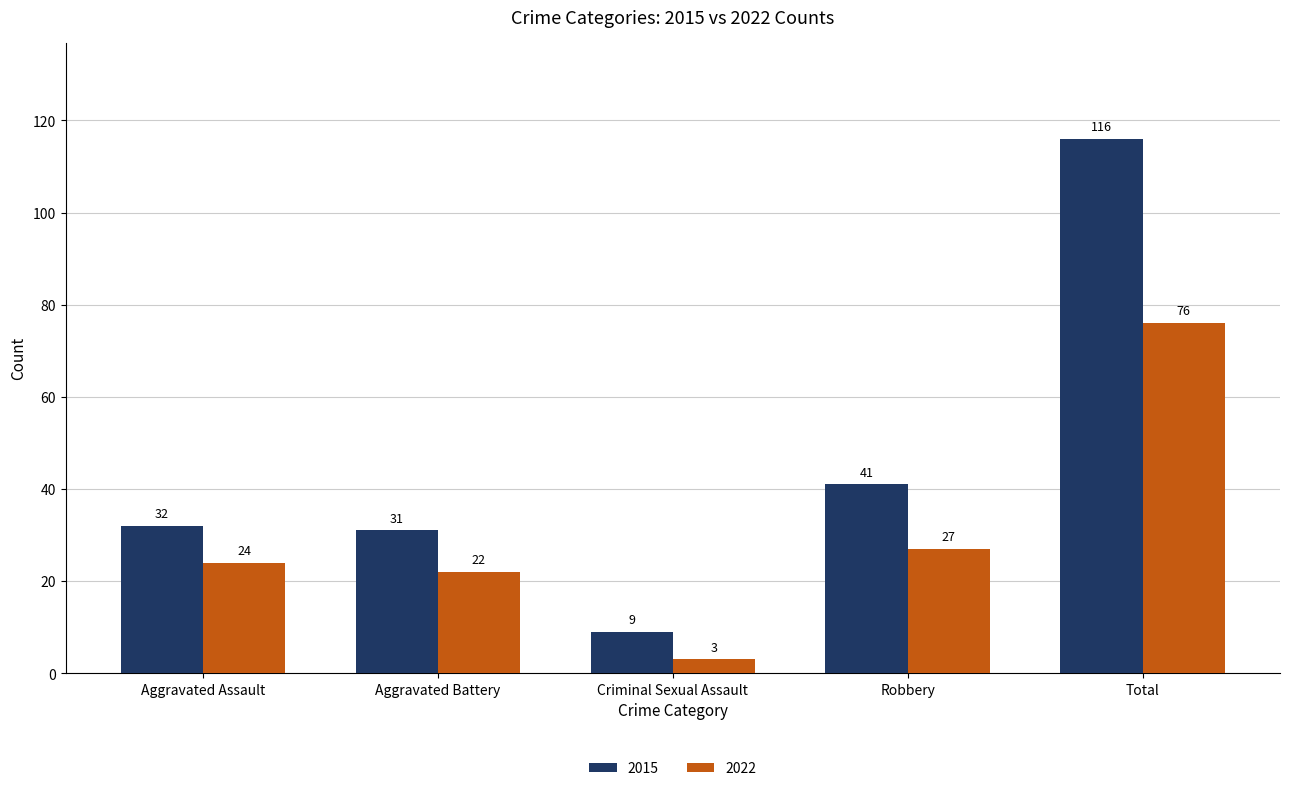

Between Criminal Sexual Assault and Total, which series saw the biggest shift?

2015